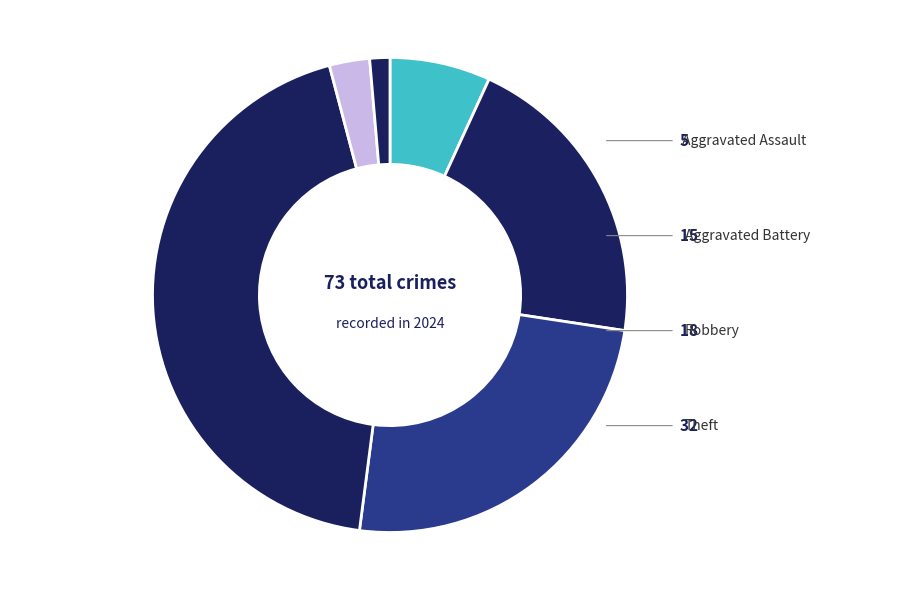

What is the smallest slice in the pie chart?

Arson